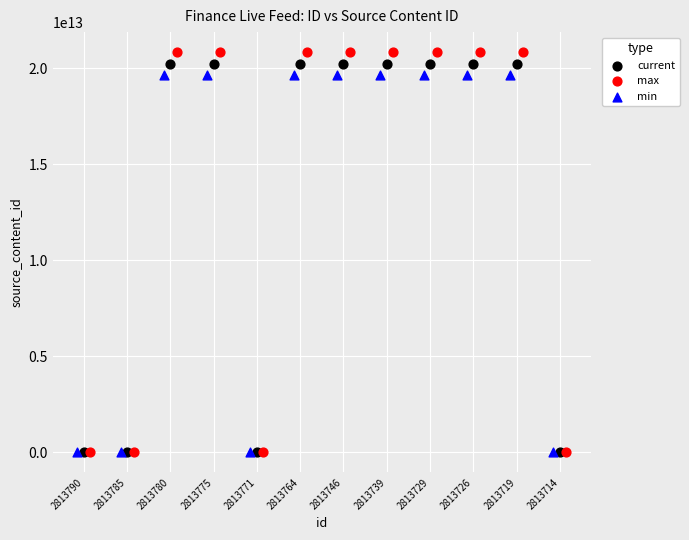

Which series has the largest Y range (max minus min)?

max